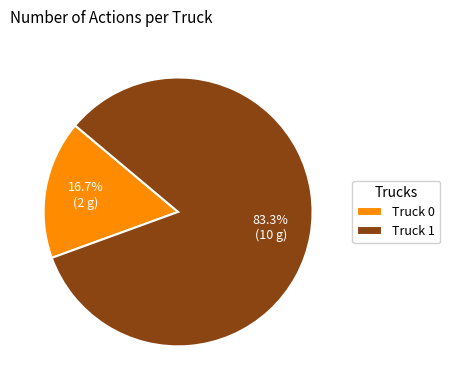

To the nearest percent, what is the average slice percentage?

50%